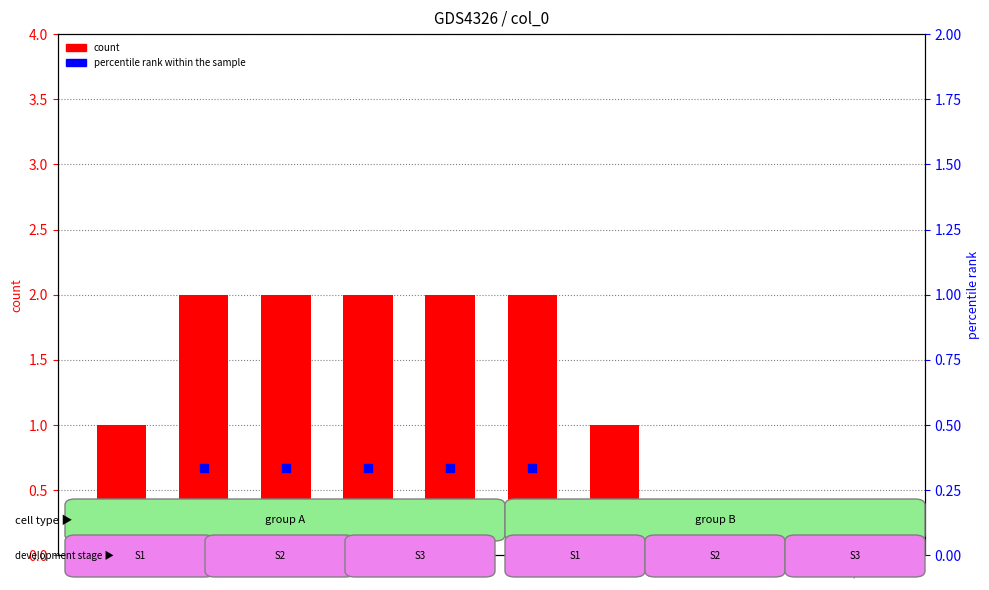

Which series has the widest spread of Y values?

count